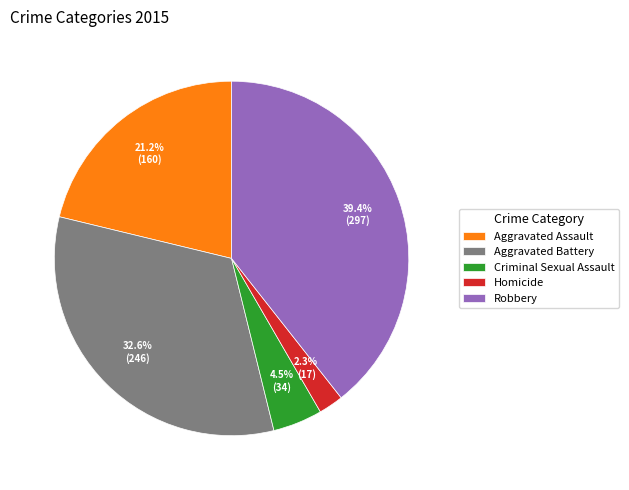

Rank the categories by value from lowest to highest.

Homicide, Criminal Sexual Assault, Aggravated Assault, Aggravated Battery, Robbery